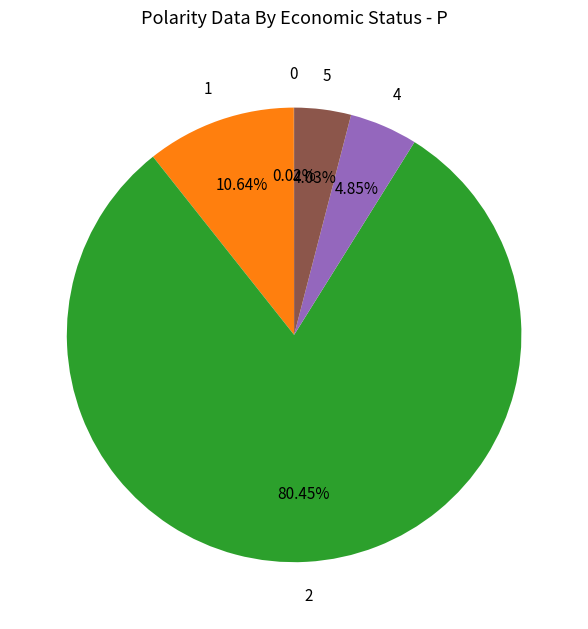

Is there a majority slice in this chart?

Yes